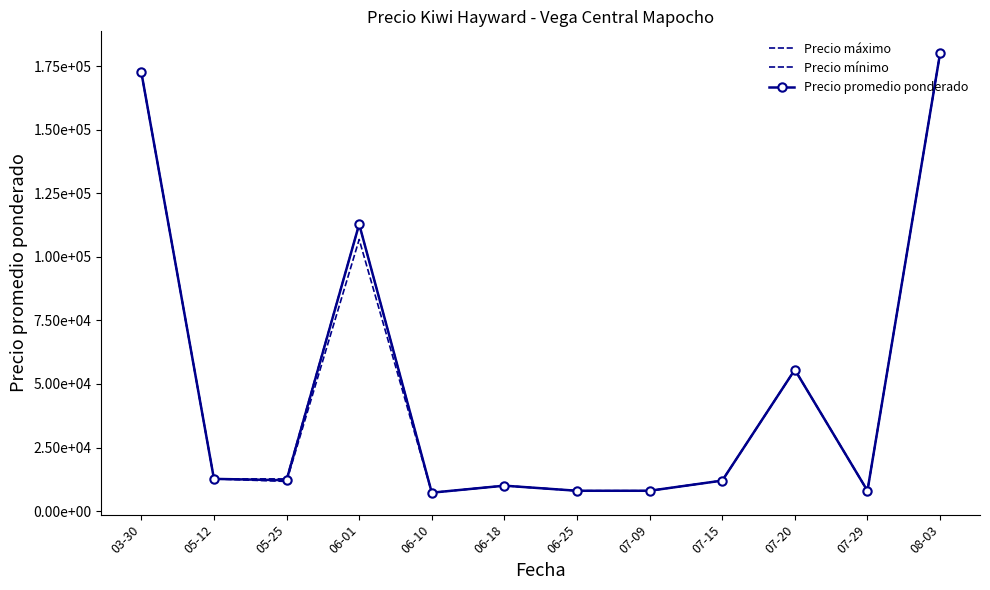

Reading left to right, transcribe all the data shown in this chart.

Precio máximo: 03-30=172666.7	05-12=12666.7	05-25=12666.7	06-01=112800.0	06-10=7250.0	06-18=10000.0	06-25=8000.0	07-09=8000.0	07-15=12000.0	07-20=55600.0	07-29=8000.0	08-03=180000.0
Precio mínimo: 03-30=172333.3	05-12=12666.7	05-25=11666.7	06-01=106800.0	06-10=7250.0	06-18=10000.0	06-25=8000.0	07-09=8000.0	07-15=12000.0	07-20=55600.0	07-29=8000.0	08-03=180000.0
Precio promedio ponderado: 03-30=172538.3	05-12=12666.7	05-25=12142.3	06-01=112800.0	06-10=7250.0	06-18=10000.0	06-25=8000.0	07-09=8000.0	07-15=12000.0	07-20=55600.0	07-29=8000.0	08-03=180000.0